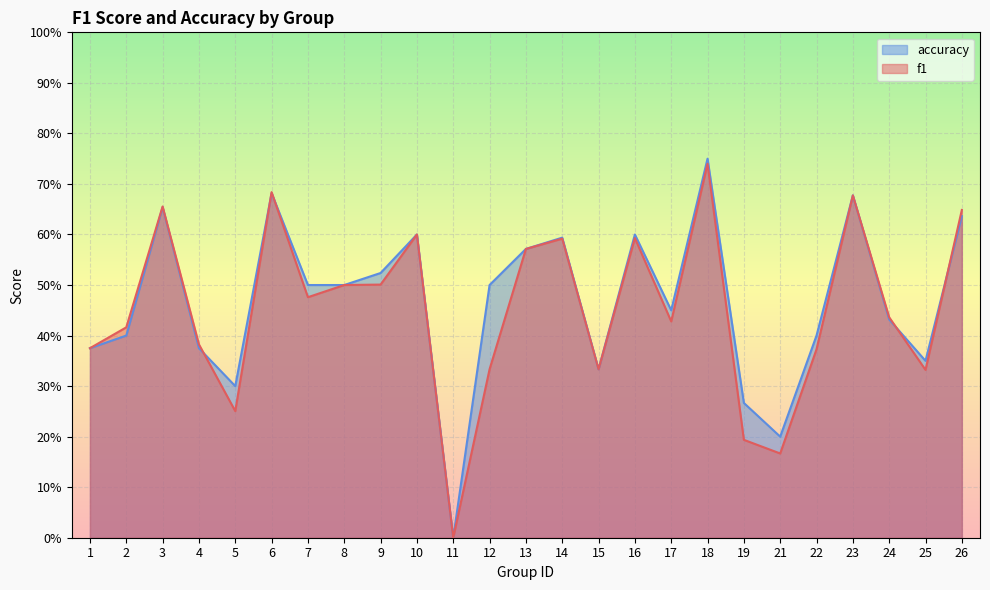

How many lines are shown in the chart?

2